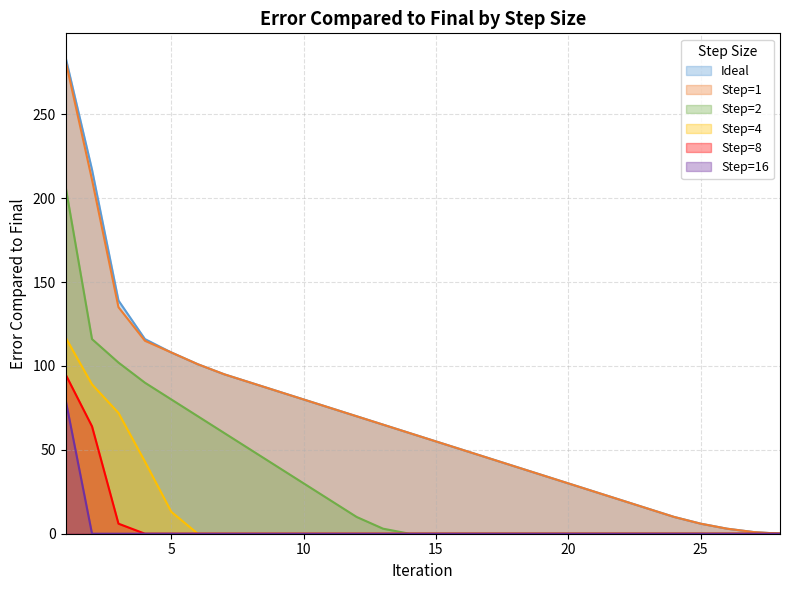

List the labels in order of Ideal value, smallest first.

28, 27, 26, 25, 24, 23, 22, 21, 20, 19, 18, 17, 16, 15, 14, 13, 12, 11, 10, 9, 8, 7, 6, 5, 4, 3, 2, 1